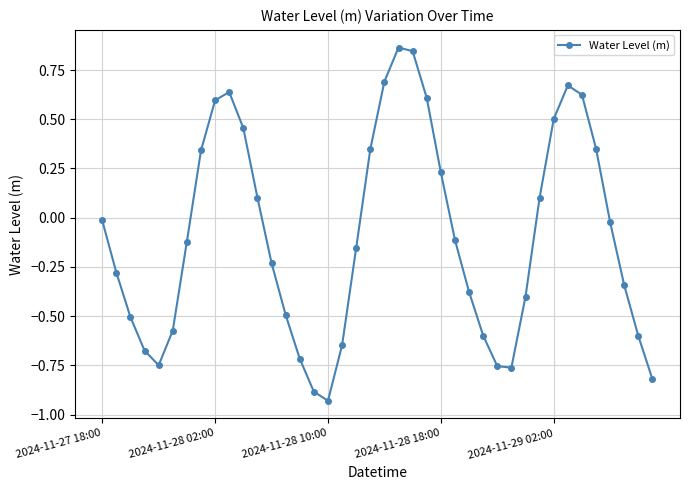

True or false: the data has more than 2 interior local peaks.

True